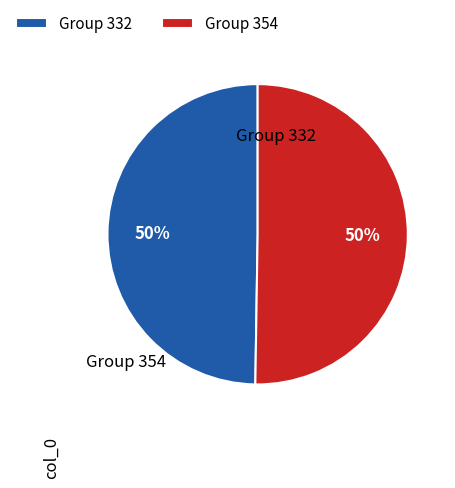

Approximately how many times larger is the value at Group 354 compared to Group 332?

1.0